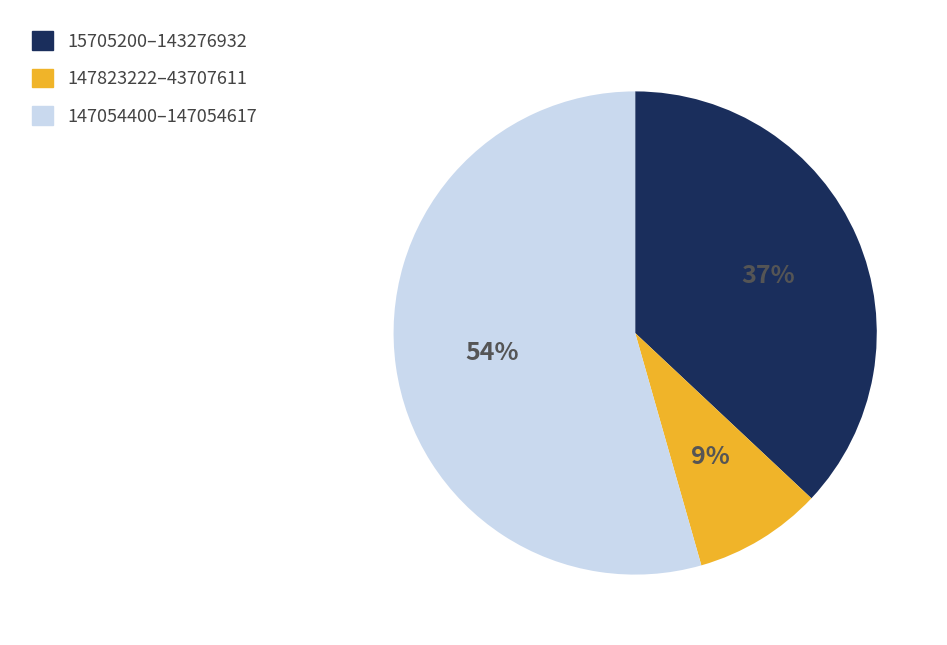

Rank the categories by value from highest to lowest.

147054400–147054617, 15705200–143276932, 147823222–43707611